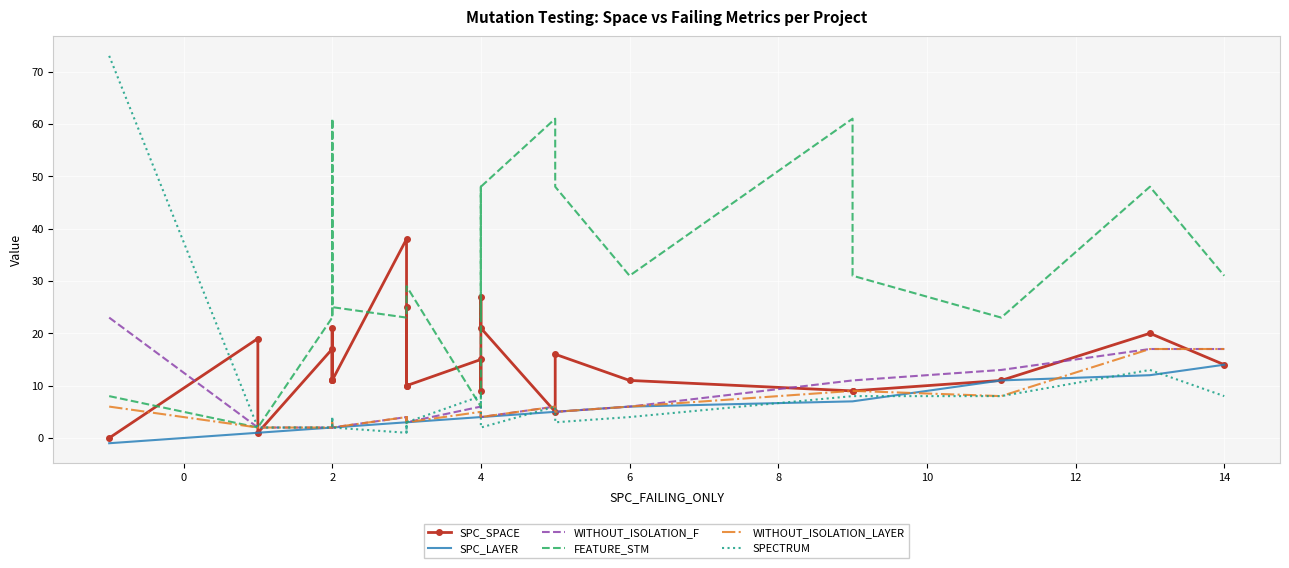

Count the number of data series in this chart.

6